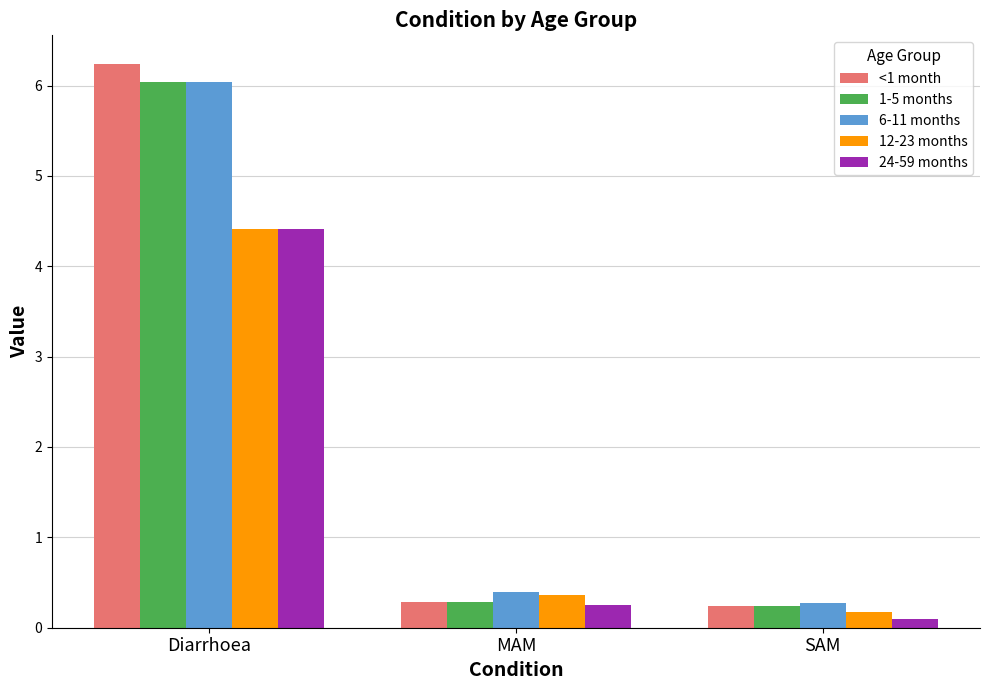

What position from the right is Diarrhoea?

3